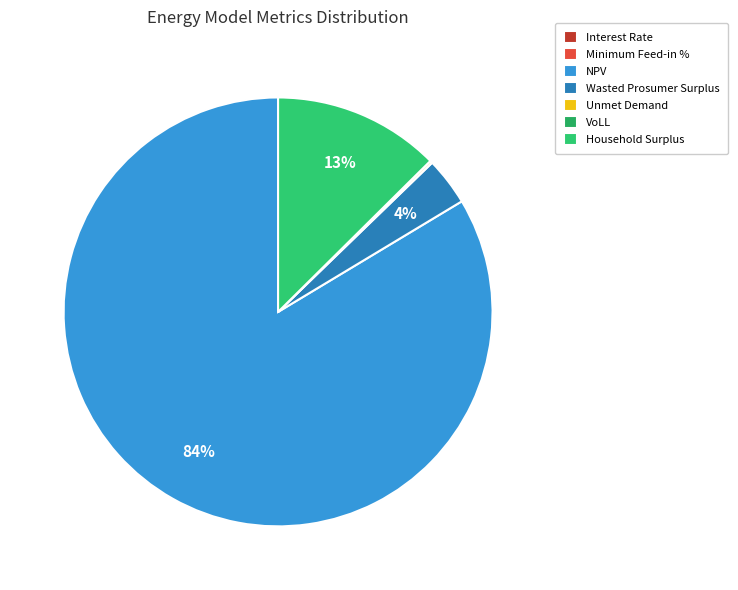

What percentage do NPV and Household Surplus together represent?

96.2%